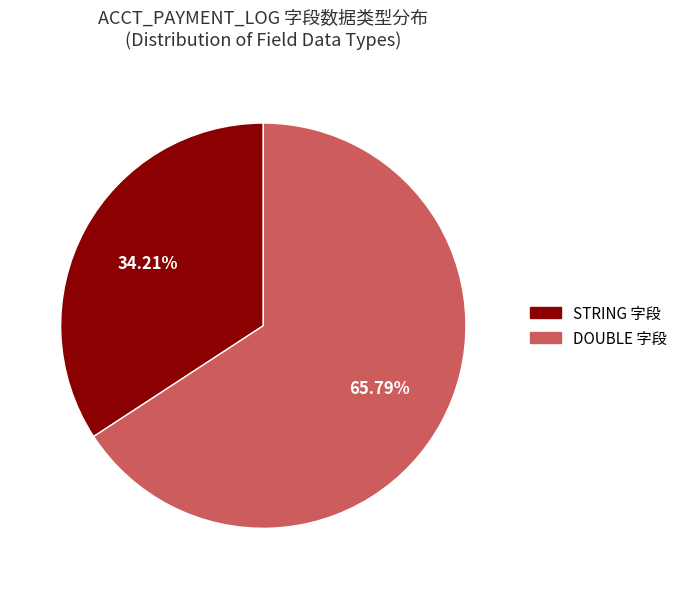

Does any single category account for the majority?

Yes